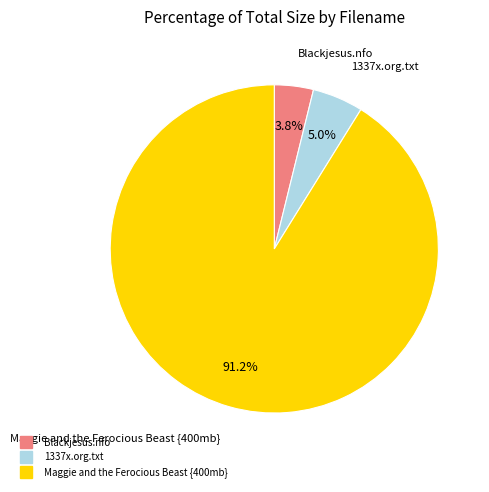

Is Blackjesus.nfo the majority of the pie?

No